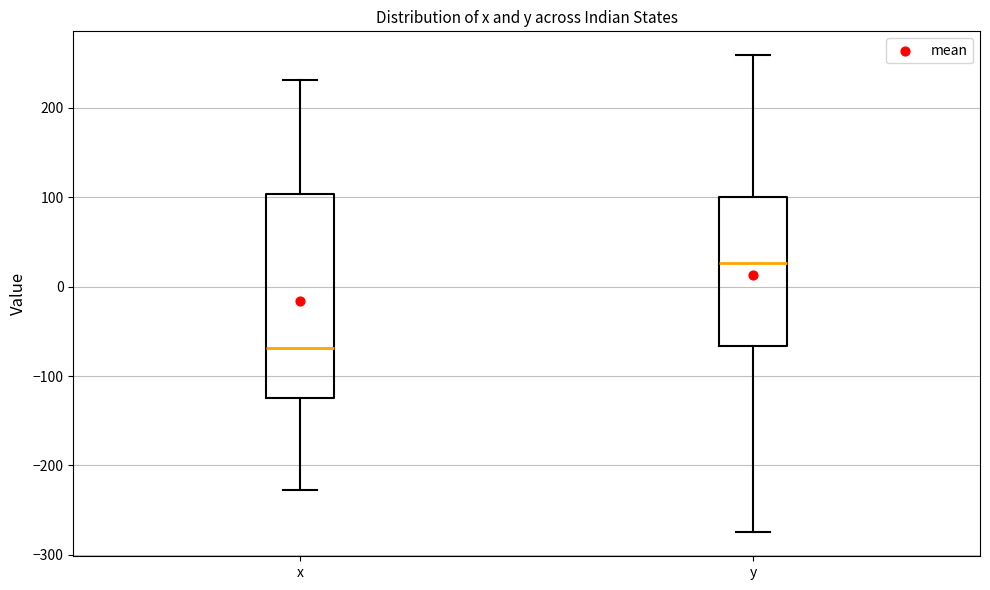

Reading left to right, transcribe this box plot: for each box, give where its median line is, the range the box spans, and where its two whiskers end, as read against the y-axis. The values are not printed on the chart, so give them approximately, as read against the axis.

x: median -70, box -120 to 100, whiskers -230 to 230
y: median 30, box -70 to 100, whiskers -270 to 260